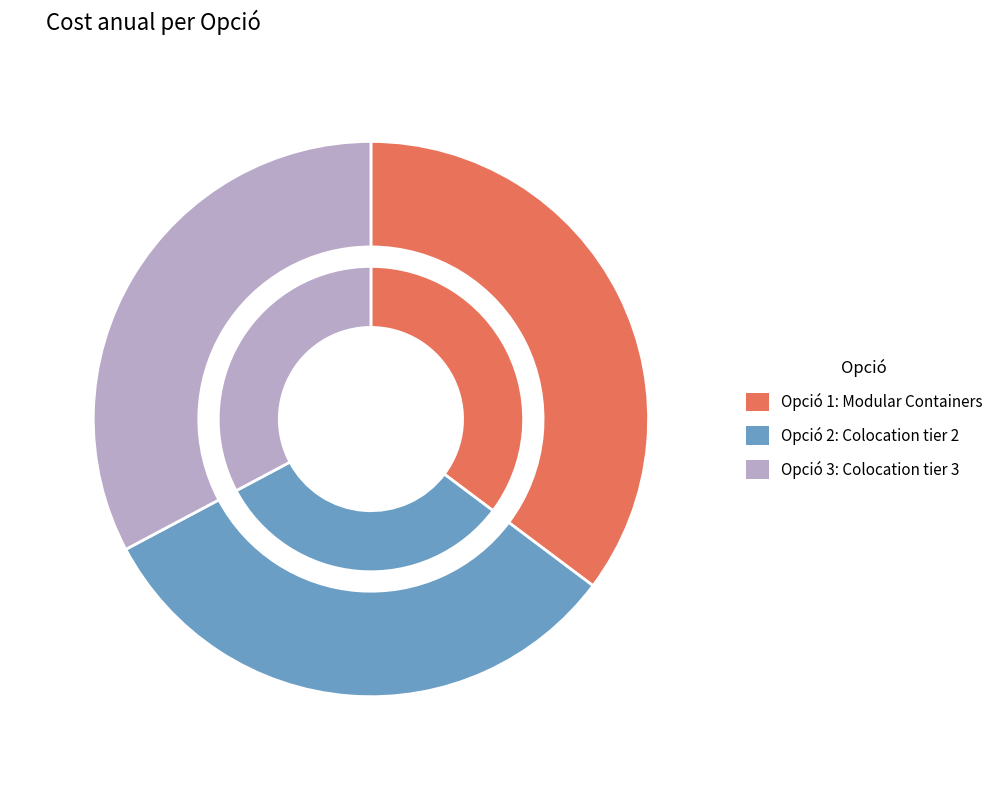

Count the number of slices in the pie.

3